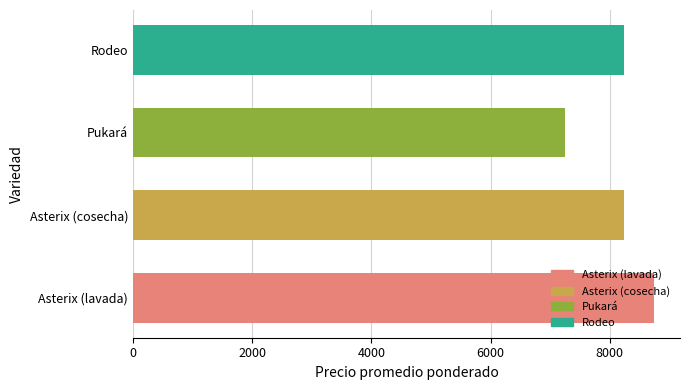

Read the value at Asterix (cosecha), to the nearest 50.

8250